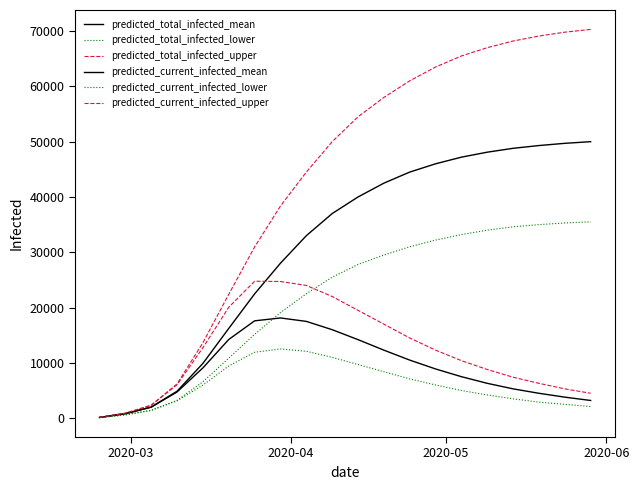

Does the chart display data point markers on the line(s)?

No